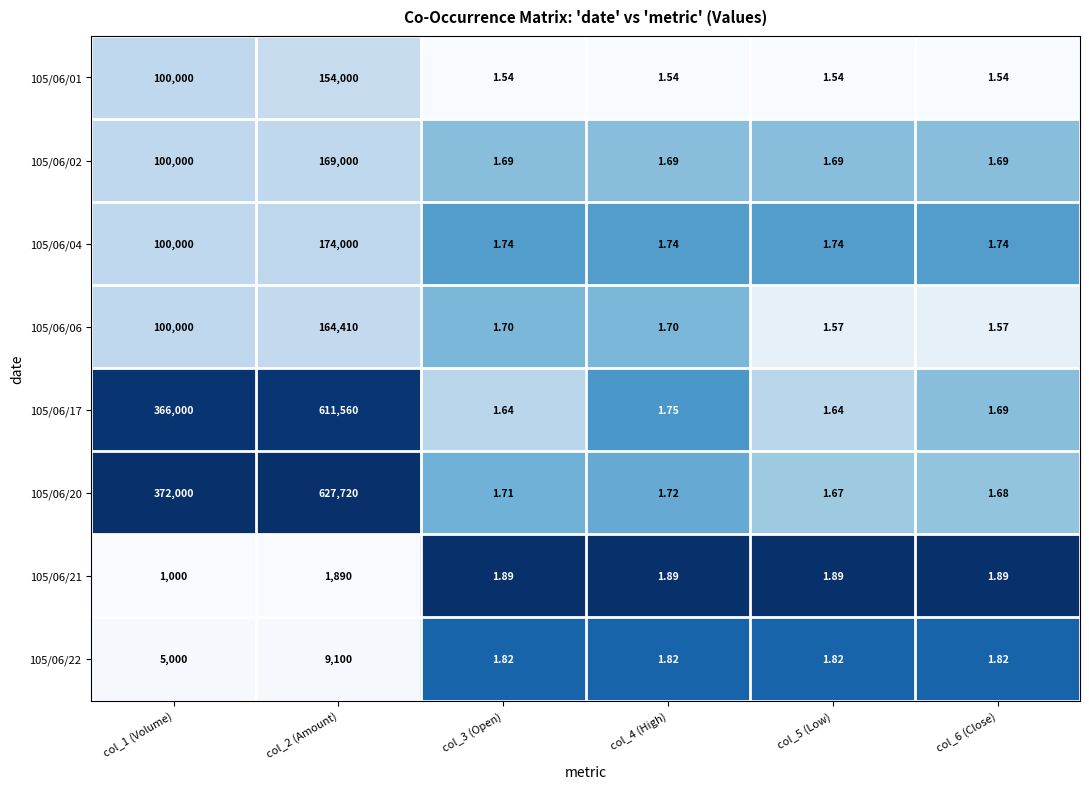

What is the total value across all series at col_1 (Volume)?

1144000.0